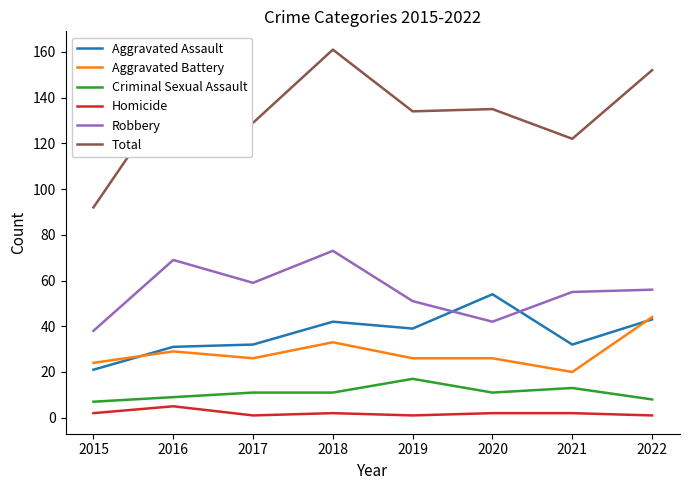

What is the difference between the highest and lowest values at 2021?

120